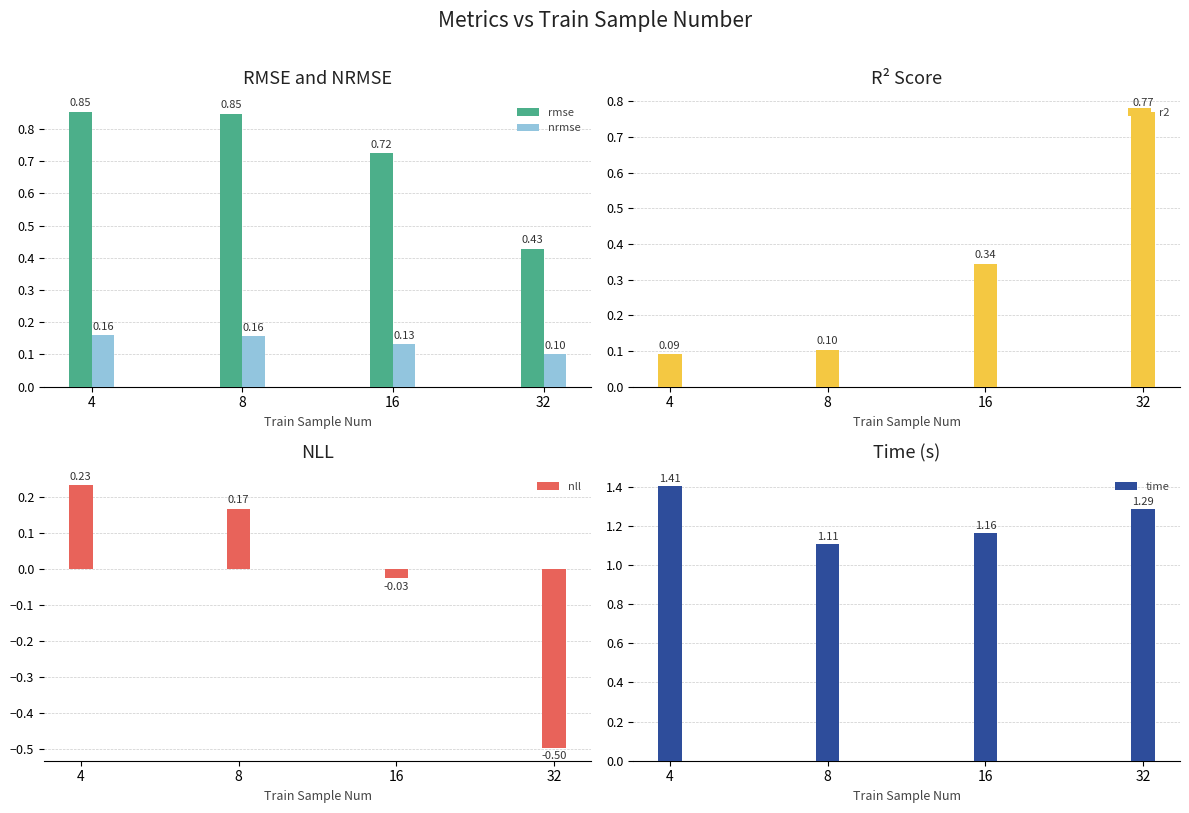

Reading left to right, what are all the values shown in this chart?

rmse: 4=0.9	8=0.8	16=0.7	32=0.4
nrmse: 4=0.2	8=0.2	16=0.1	32=0.1
r2: 4=0.1	8=0.1	16=0.3	32=0.8
nll: 4=0.2	8=0.2	16=-0.0	32=-0.5
time: 4=1.4	8=1.1	16=1.2	32=1.3